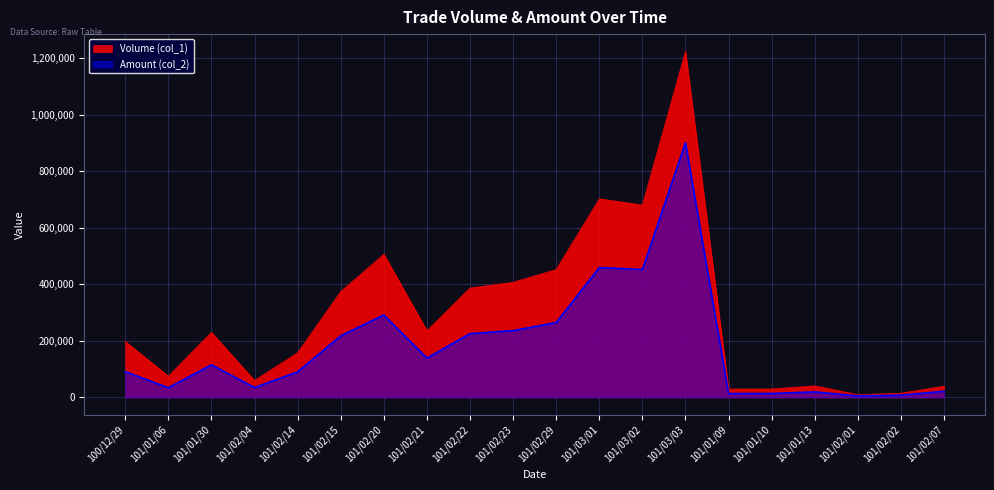

Rank the series by their average value, from highest to lowest.

Volume (col_1), Amount (col_2)